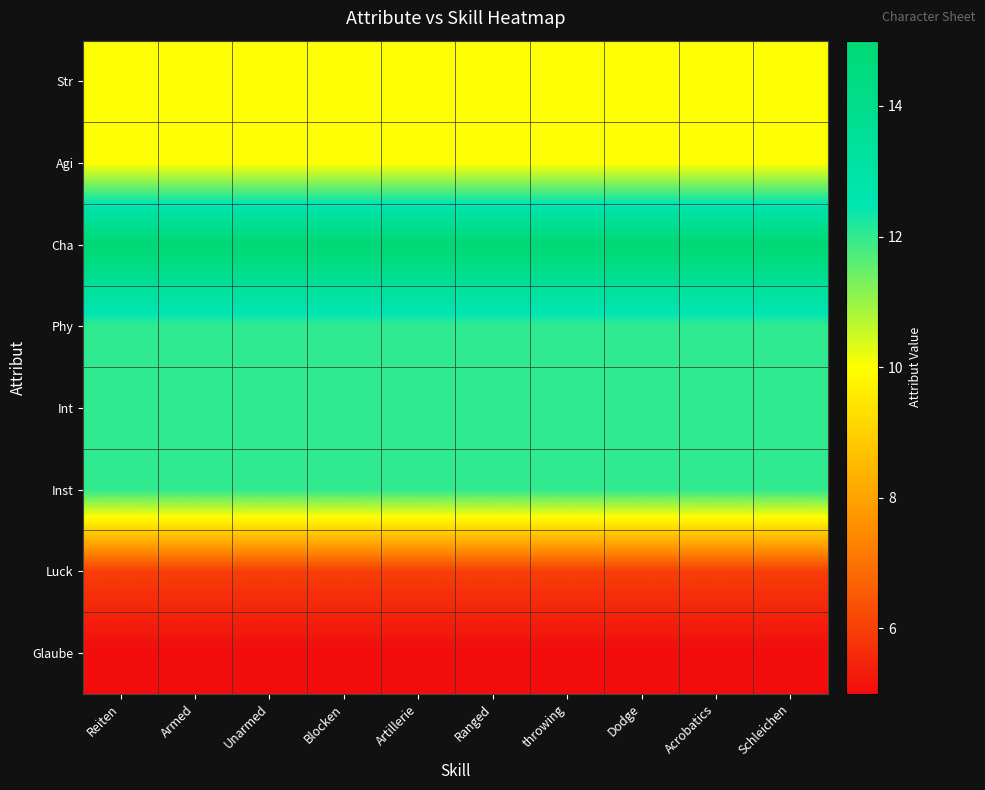

Which series has the largest total across all categories?

Cha